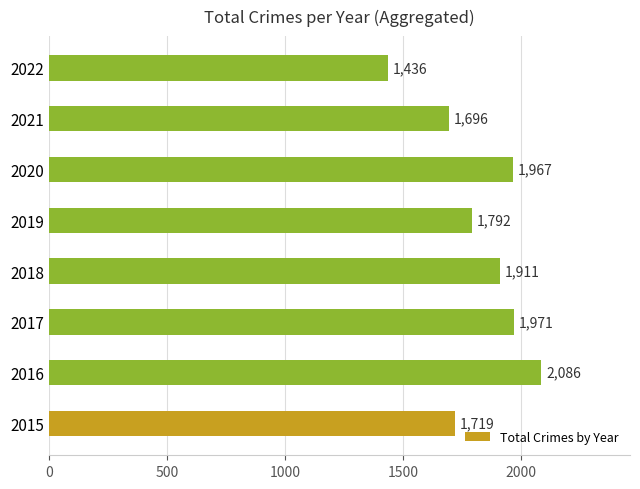

The value at 2016 is 777. True or false?

False